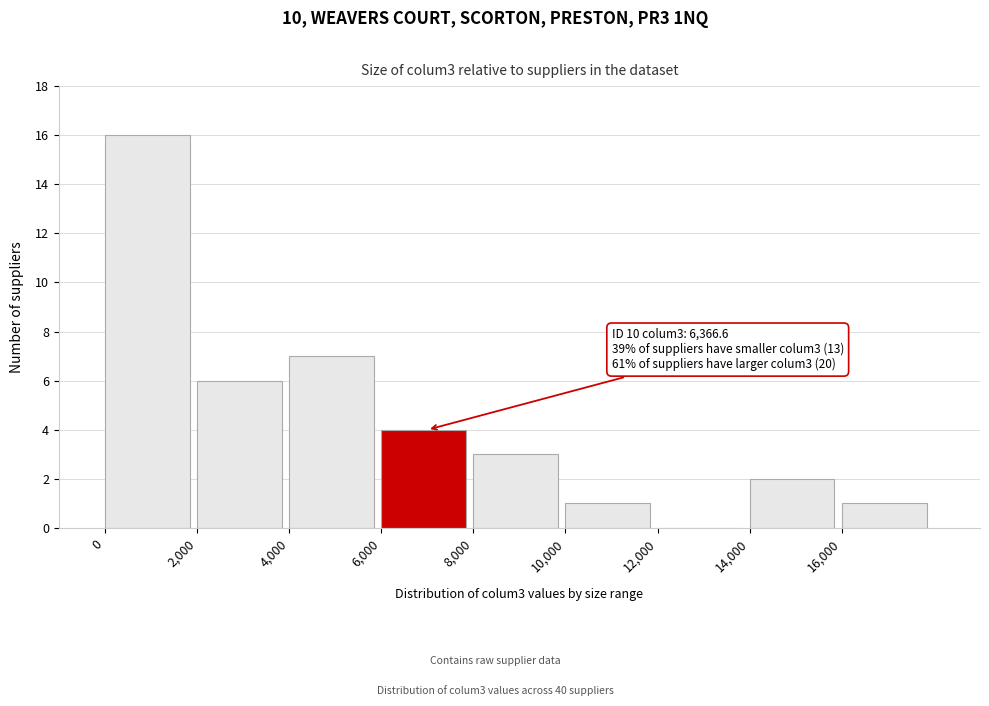

Which range on the x-axis has the tallest bar?

0 to 2000